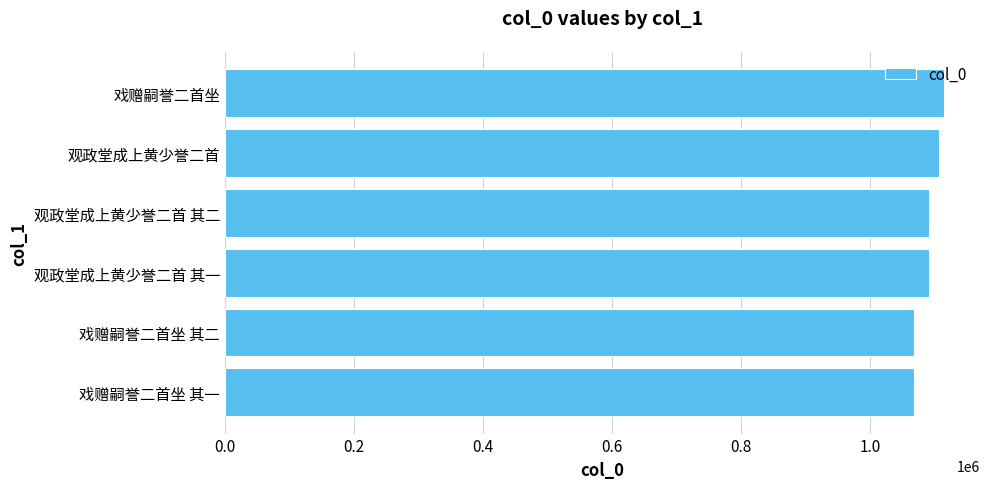

Count the number of data series in this chart.

1